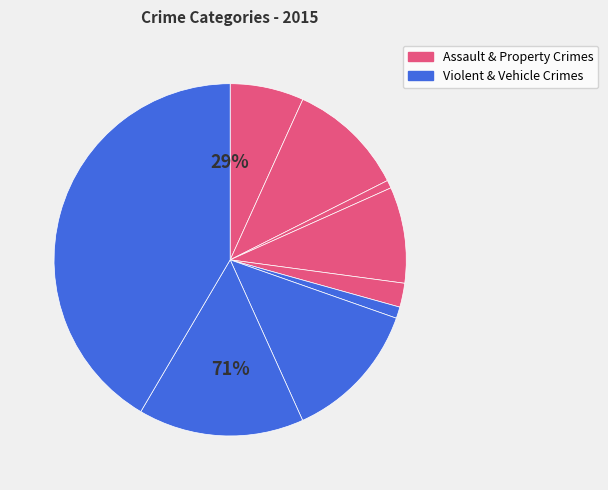

Rank the categories by value from highest to lowest.

Theft, Robbery, Motor Vehicle Theft, Aggravated Battery, Burglary, Aggravated Assault, Criminal Sexual Assault, Homicide, Arson